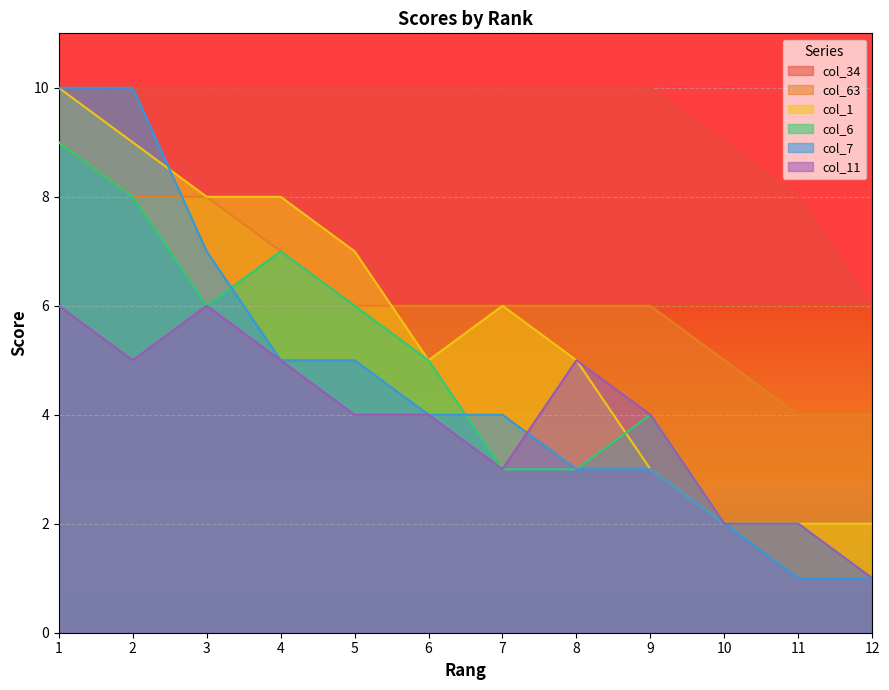

What is the value of the col_11 point at the 3rd from the left?

6